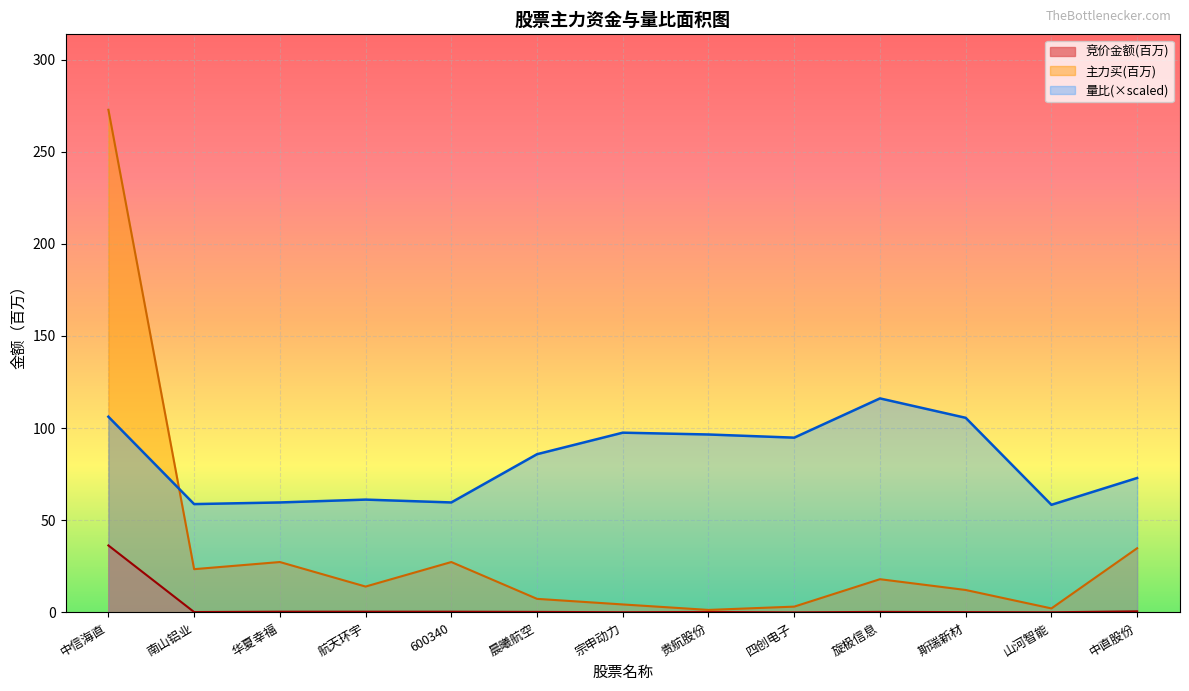

Which series has the widest spread of values?

主力买(百万)